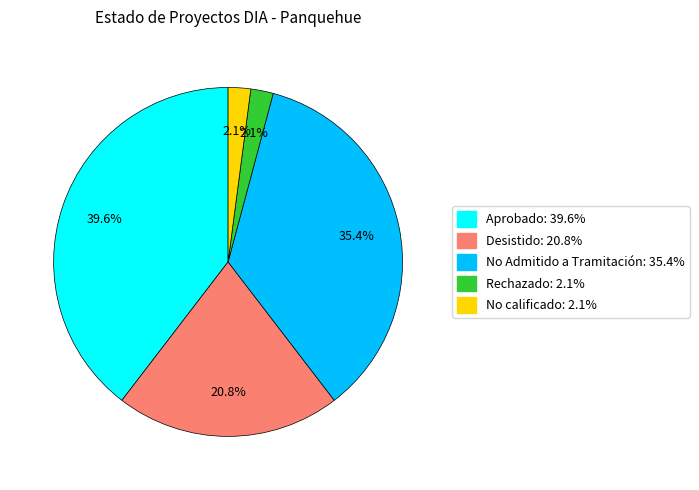

Does No Admitido a Tramitación account for over 50% of the chart?

No